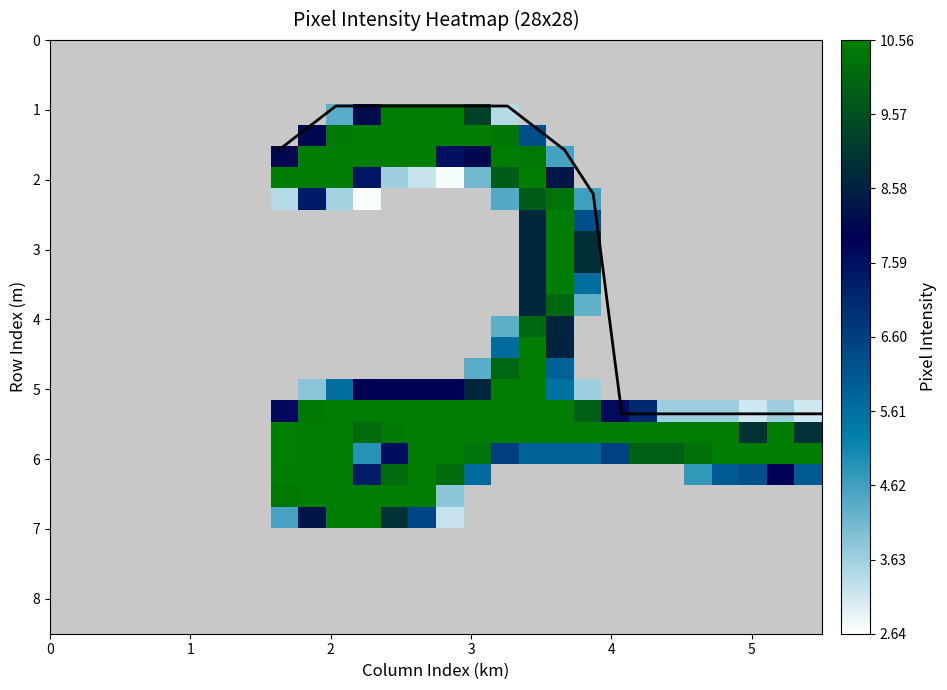

Count the number of categories in the chart.

28